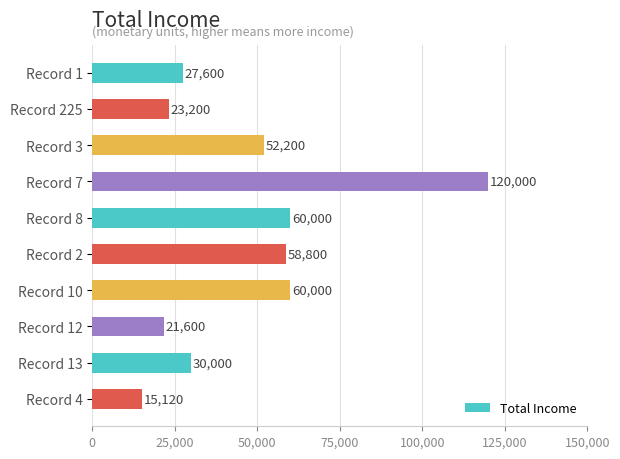

What is the average value?

46852